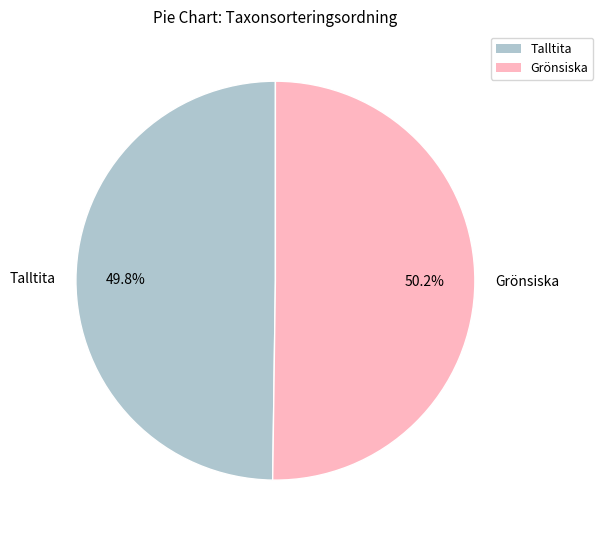

Is there a majority slice in this chart?

Yes